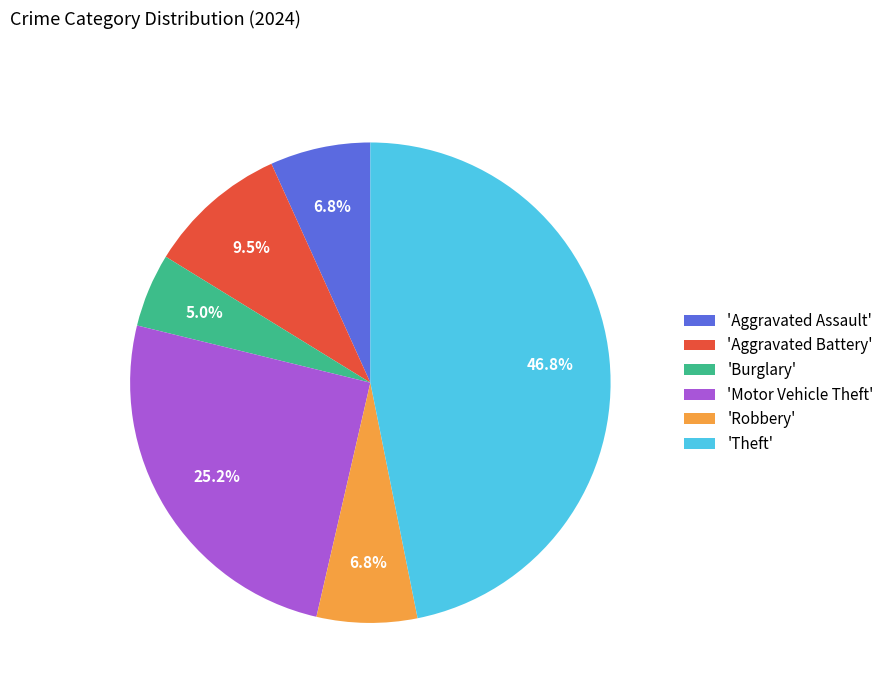

What is the smallest slice in the pie chart?

'Burglary'